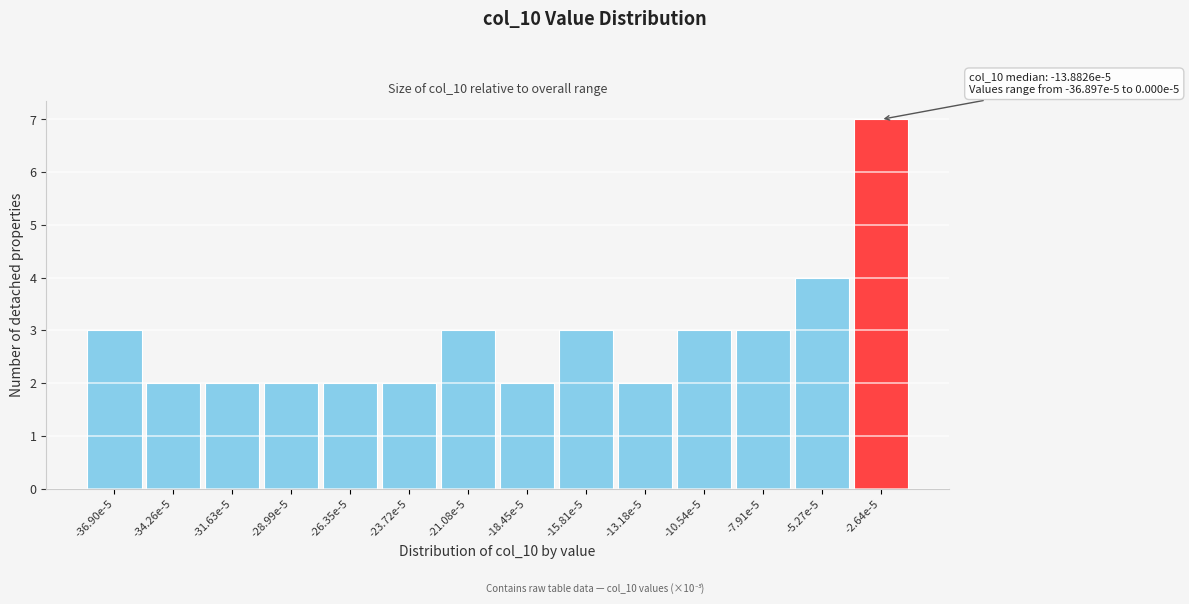

Reading left to right, list all the values displayed in this chart.

3	2	2	2	2	2	3	2	3	2	3	3	4	7